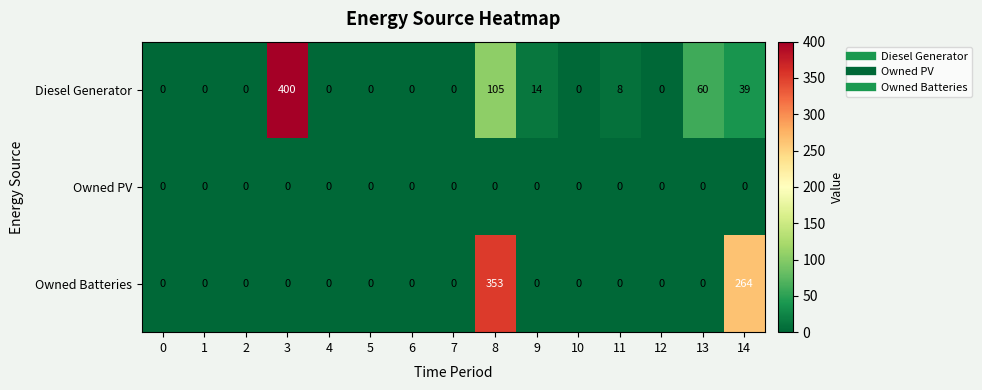

True or false: Owned Batteries has a value of 0 at 10.

True